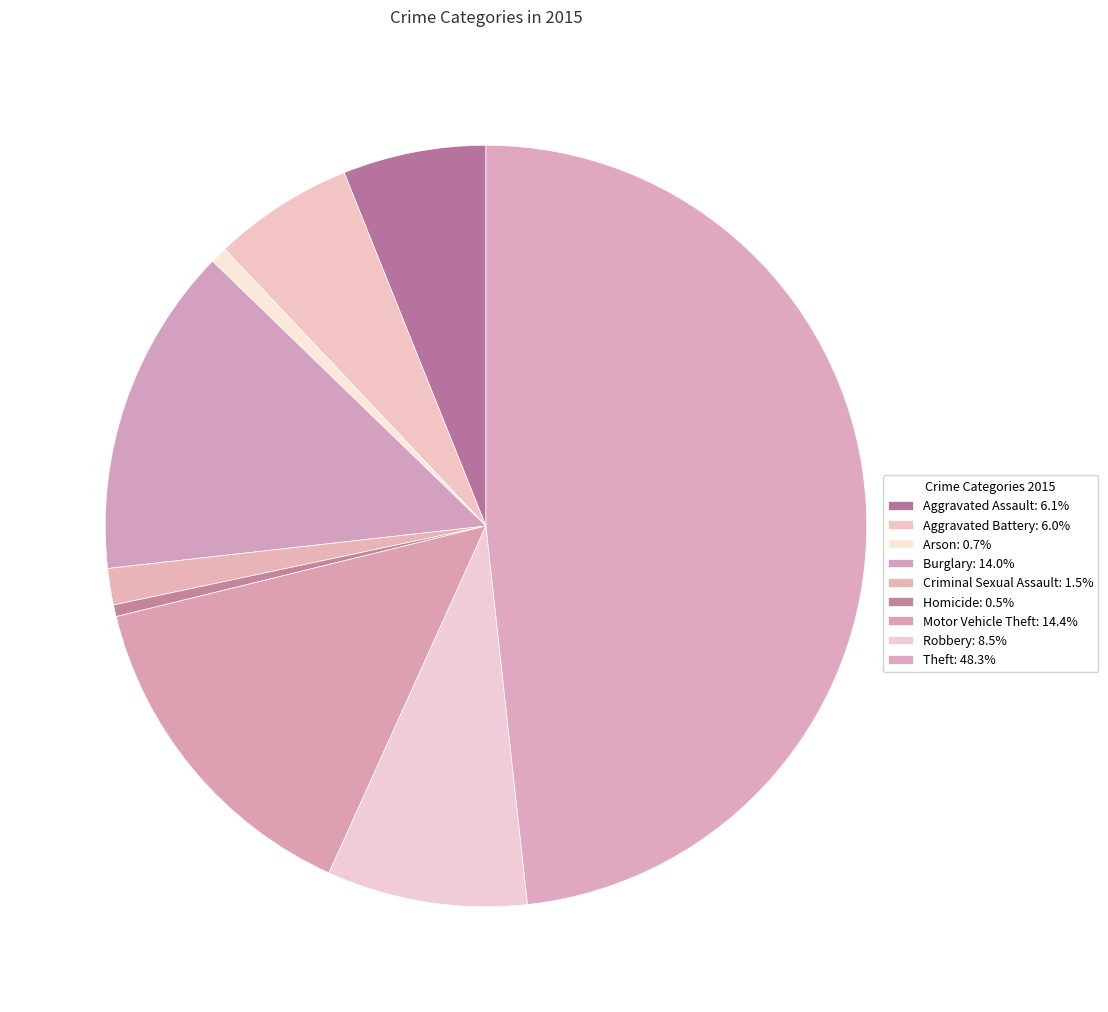

How many slices are in this pie chart?

9